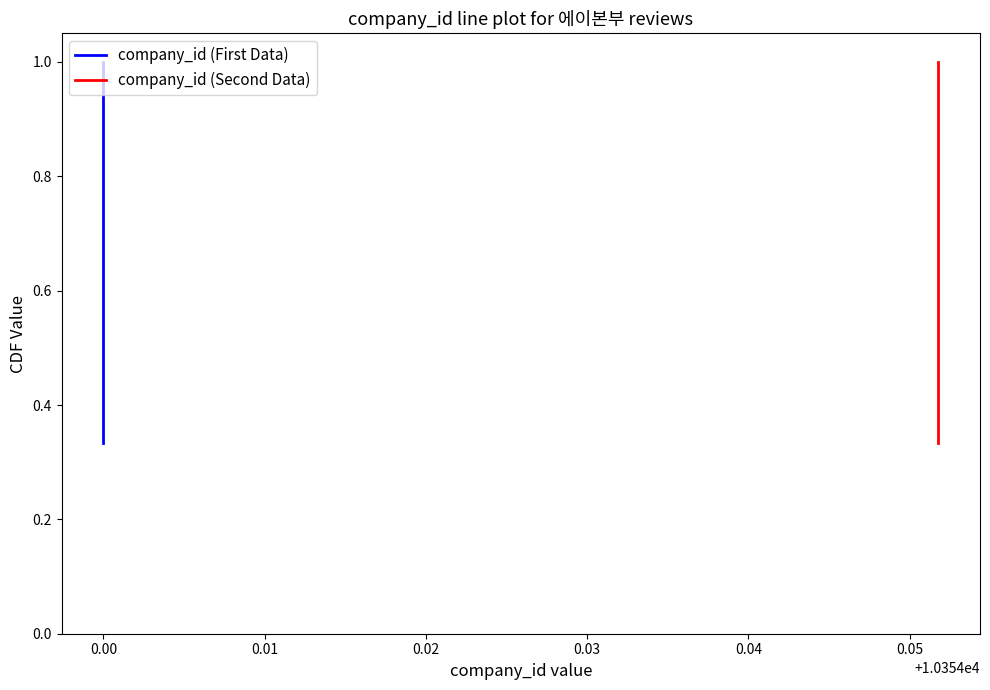

What is the average value of the company_id (First Data) series?

0.7